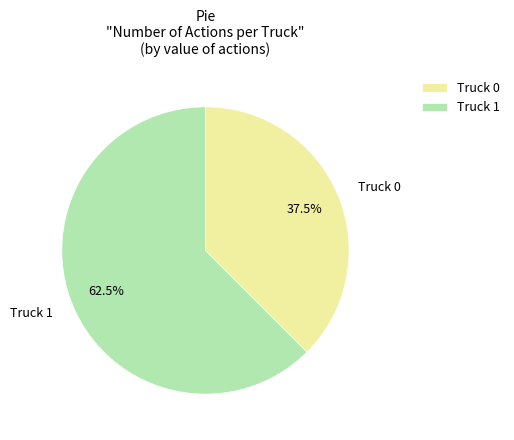

What is the smallest slice in the pie chart?

Truck 0